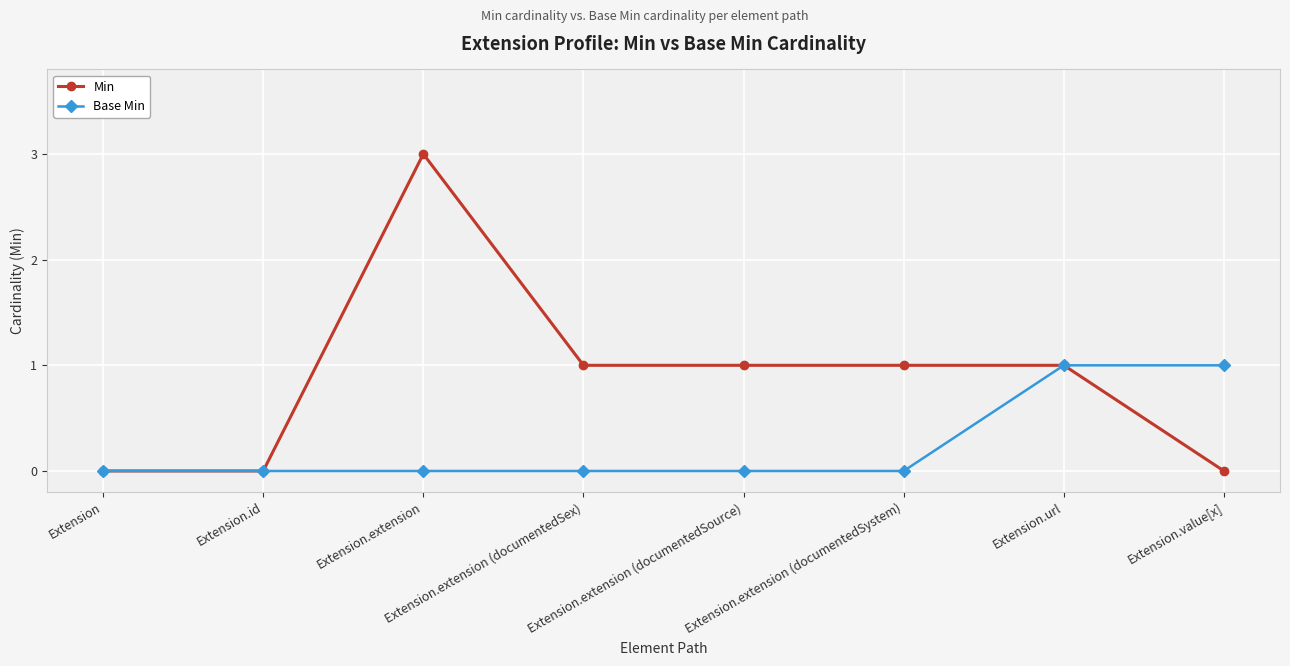

Reading right to left, list all the values displayed in this chart.

Min: 0	1	1	1	1	3	0	0
Base Min: 1	1	0	0	0	0	0	0